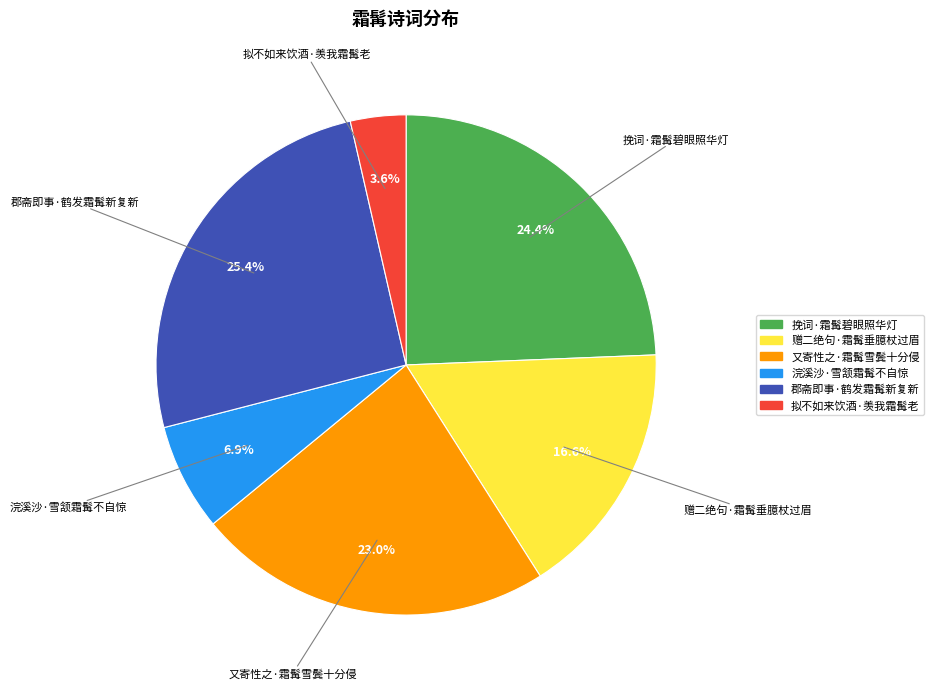

To the nearest percent, what is the difference between the 赠二绝句·霜髯垂臆杖过眉 and 浣溪沙·雪颔霜髯不自惊 slice percentages?

10%